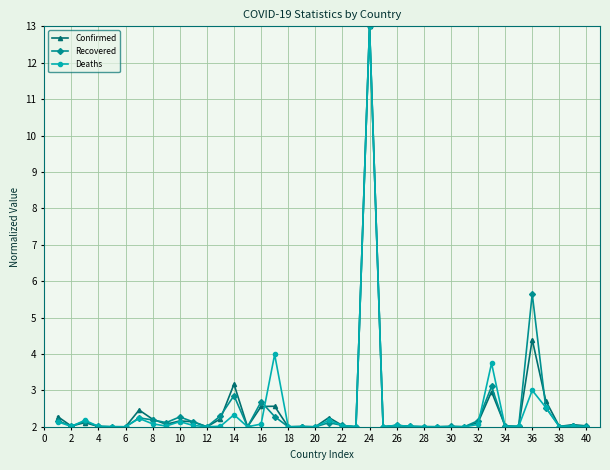

What is the maximum value for Deaths?

13.0